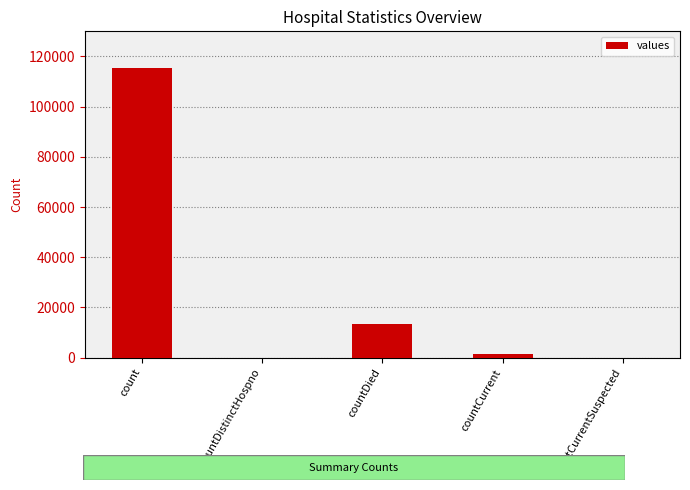

The chart shows a value of -67280 at countCurrentSuspected. True or false?

False